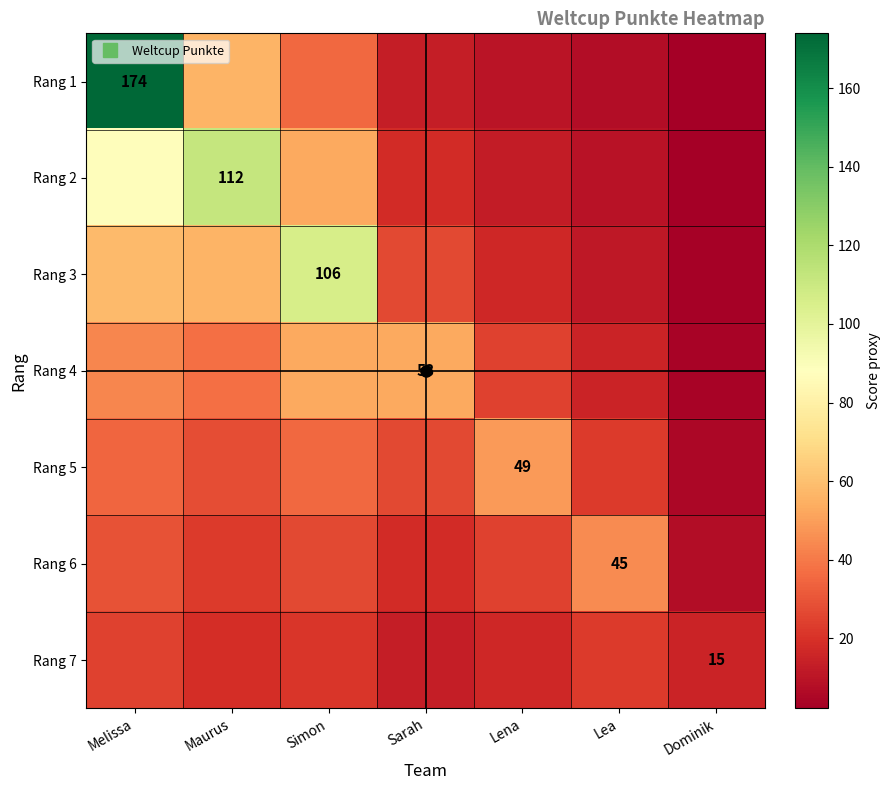

What is the average value of the Rang 1 series?

42.6